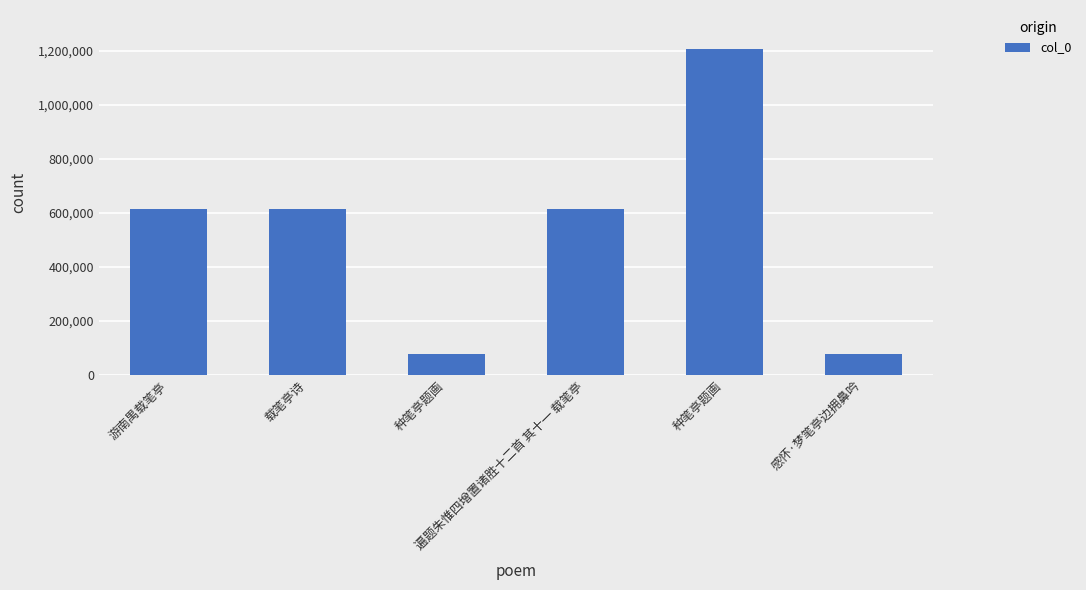

Reading left to right, list all the values displayed in this chart.

游南禺载笔亭=615641	载笔亭诗=615127	种笔亭题画=75648	遍题朱惟四增置诸胜十二首 其十一 载笔亭=612877	种笔亭题画=1206848	感怀·梦笔亭边拥鼻吟=78639